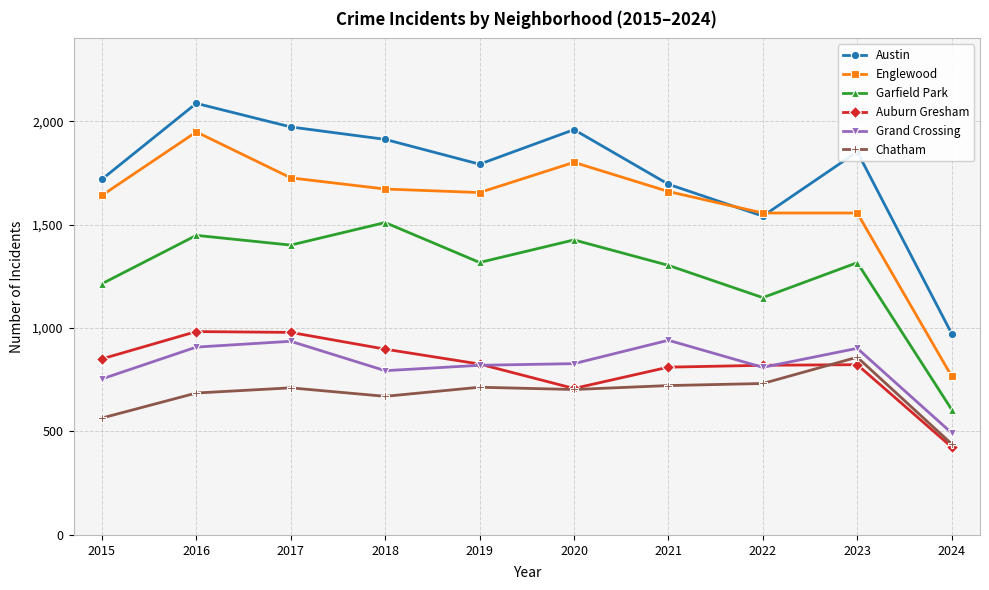

At 2018, list the series in order from smallest to largest.

Chatham, Grand Crossing, Auburn Gresham, Garfield Park, Englewood, Austin